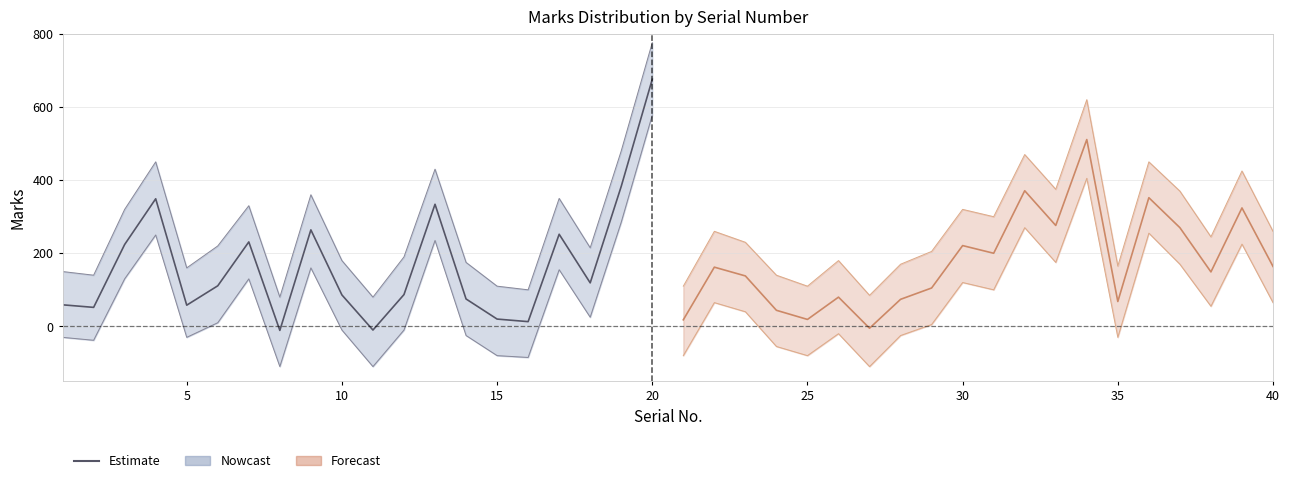

What is the value of the 19th point from the left?

383